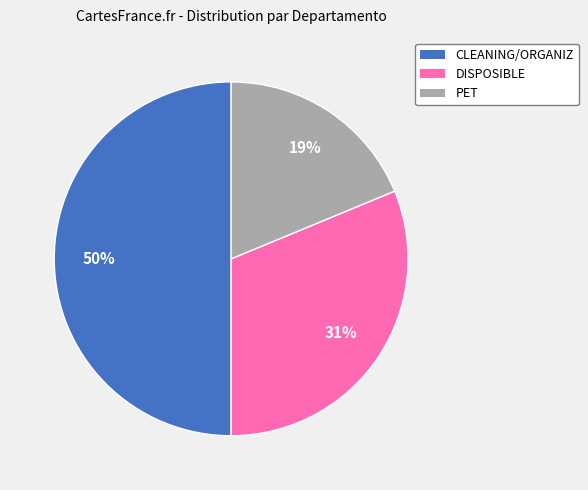

Rank the categories by value from highest to lowest.

CLEANING/ORGANIZ, DISPOSIBLE, PET